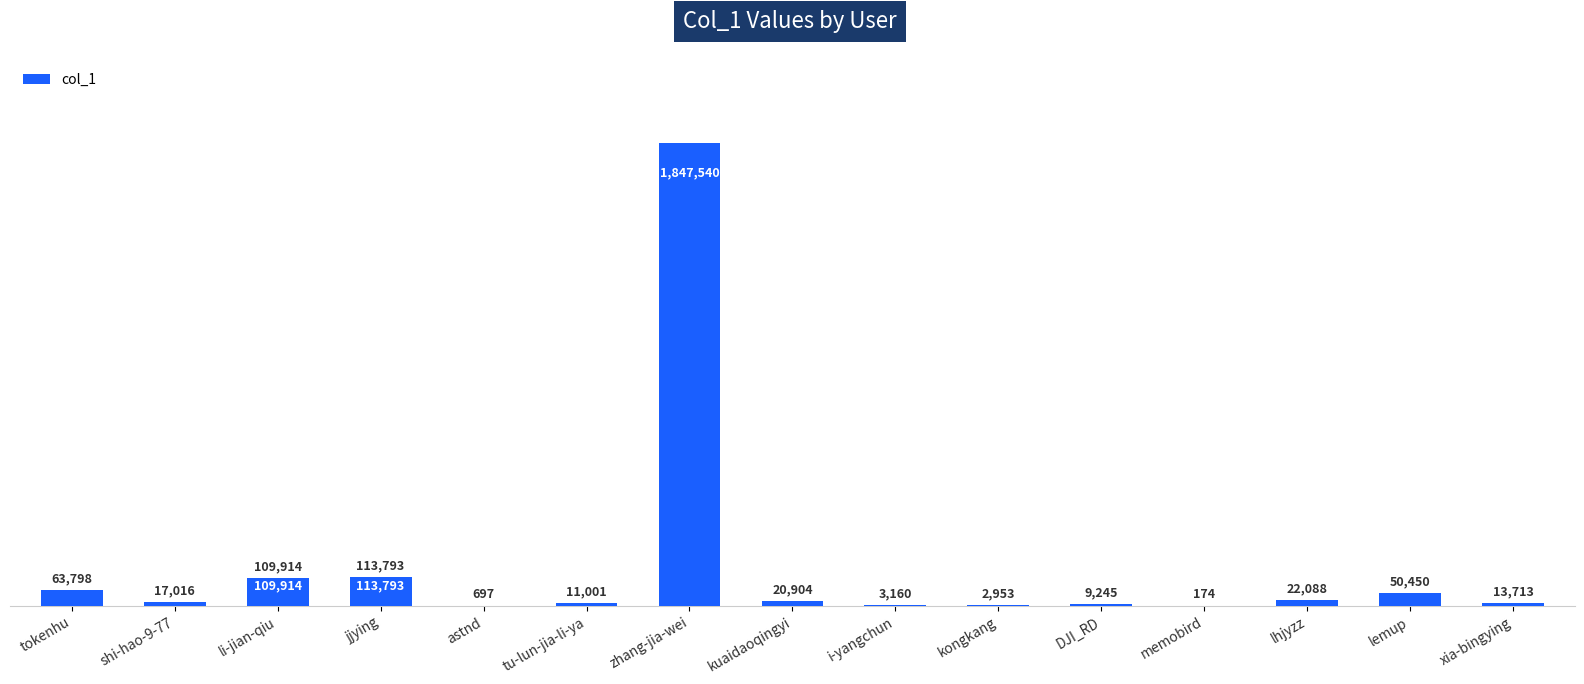

What is the average value?

152430